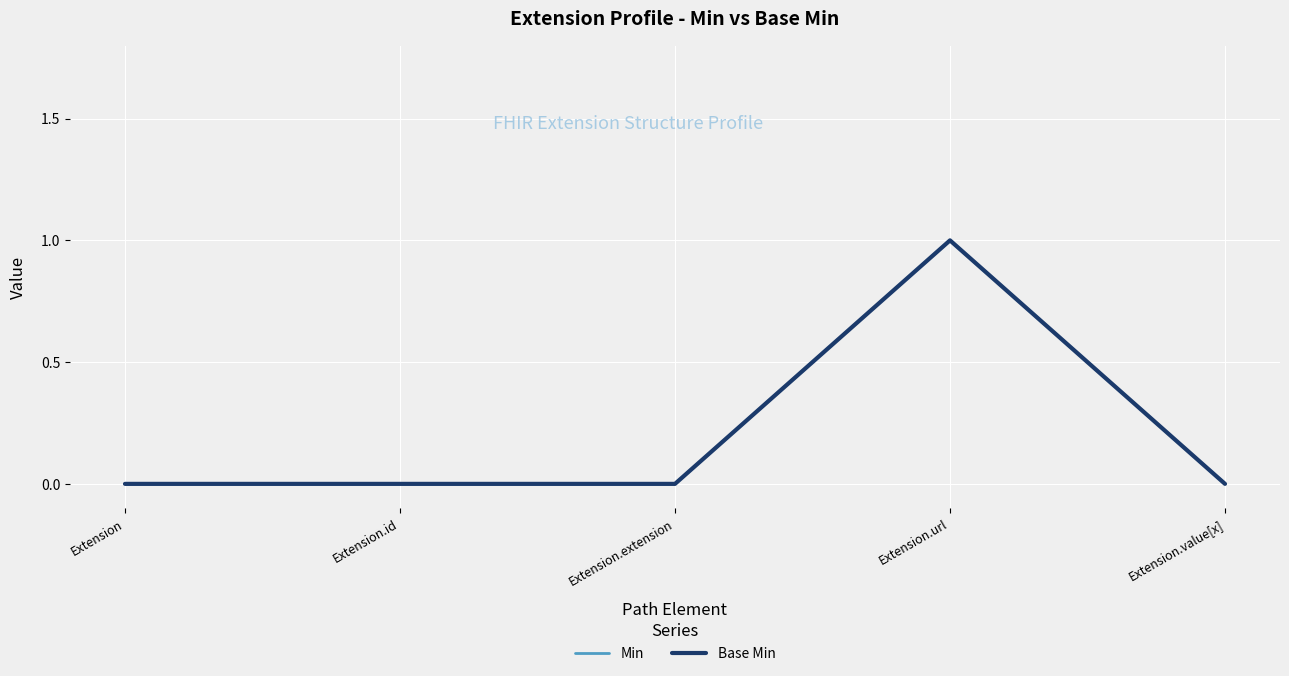

At which category is the sum across all series the highest?

Extension.url